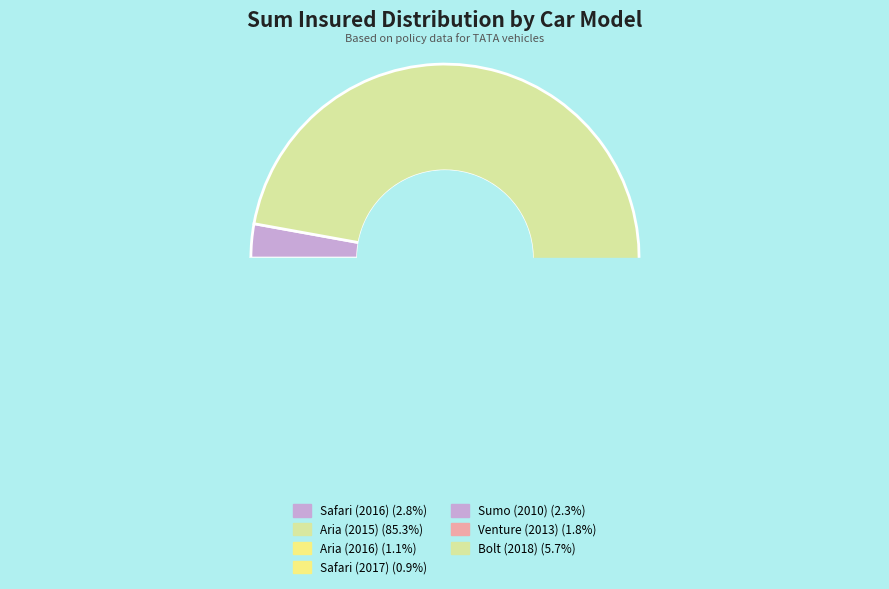

To the nearest percent, what percentage of the pie is Sumo (2010)?

2%